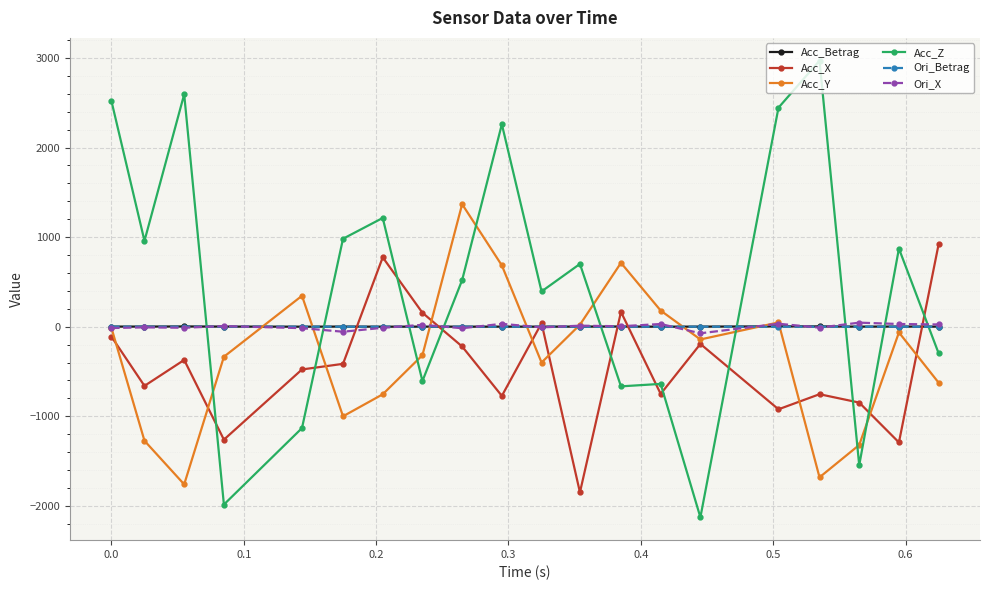

True or false: Ori_Betrag has more than 0 interior local peaks.

True